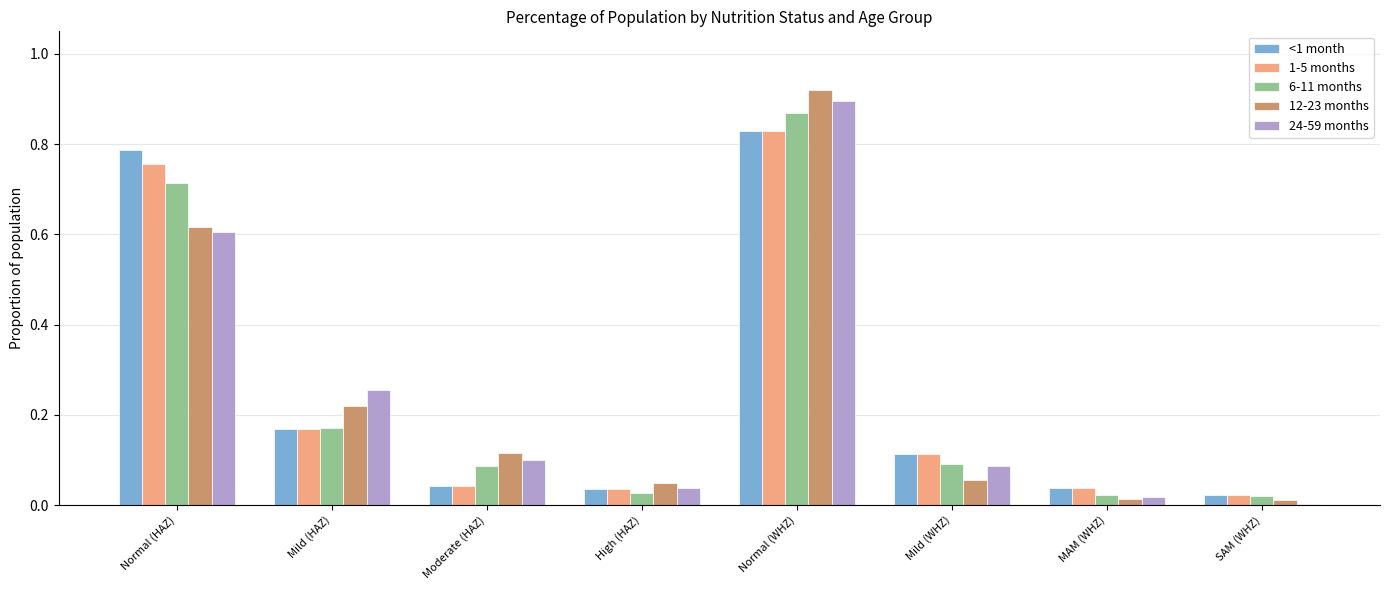

Between Normal (HAZ) and Mild (HAZ), which series saw the biggest shift?

<1 month